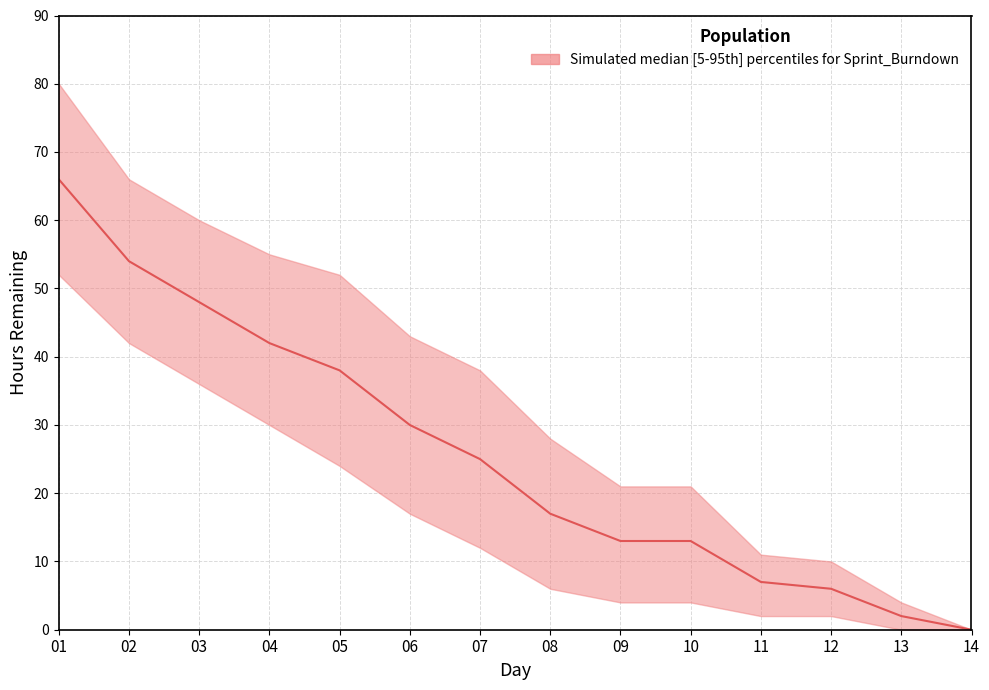

Reading right to left, extract all data points from this chart.

upper: 0	4	10	11	21	21	28	38	43	52	55	60	66	80
median: 0	2	6	7	13	13	17	25	30	38	42	48	54	66
lower: 0	0	2	2	4	4	6	12	17	24	30	36	42	52